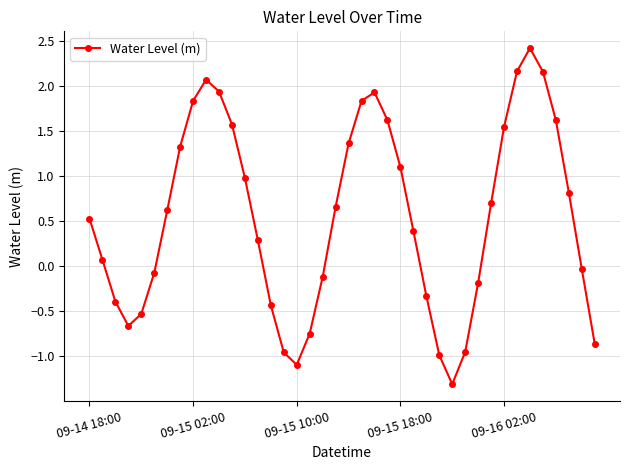

What is the maximum value shown in the chart?

2.4